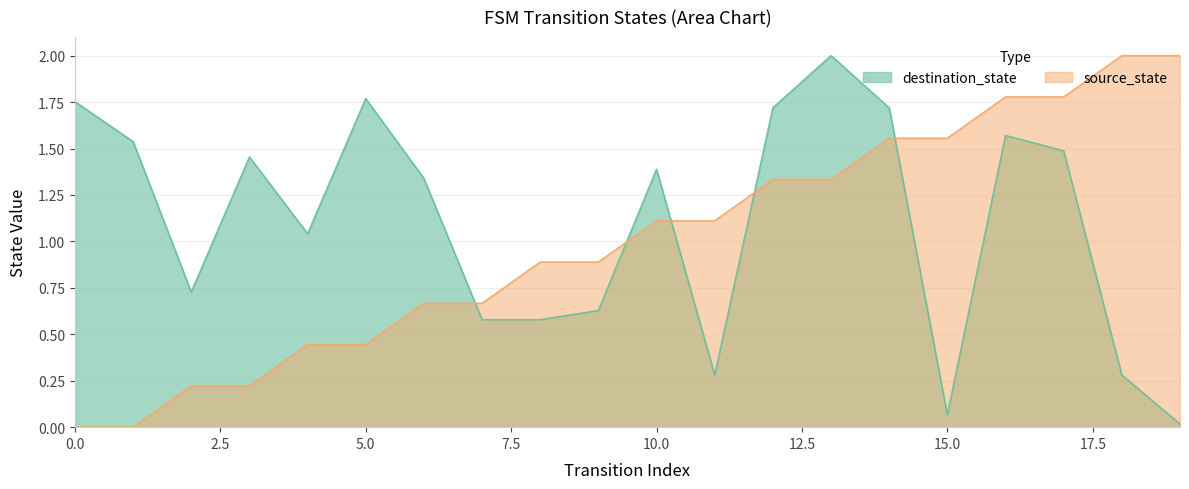

Which series has the largest range (max minus min)?

source_state